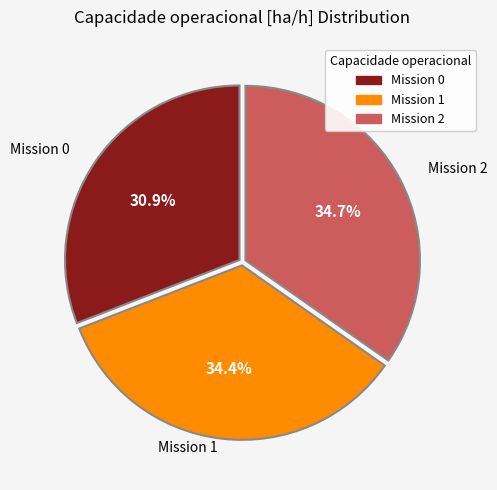

Is there any slice that represents more than half of the pie?

No